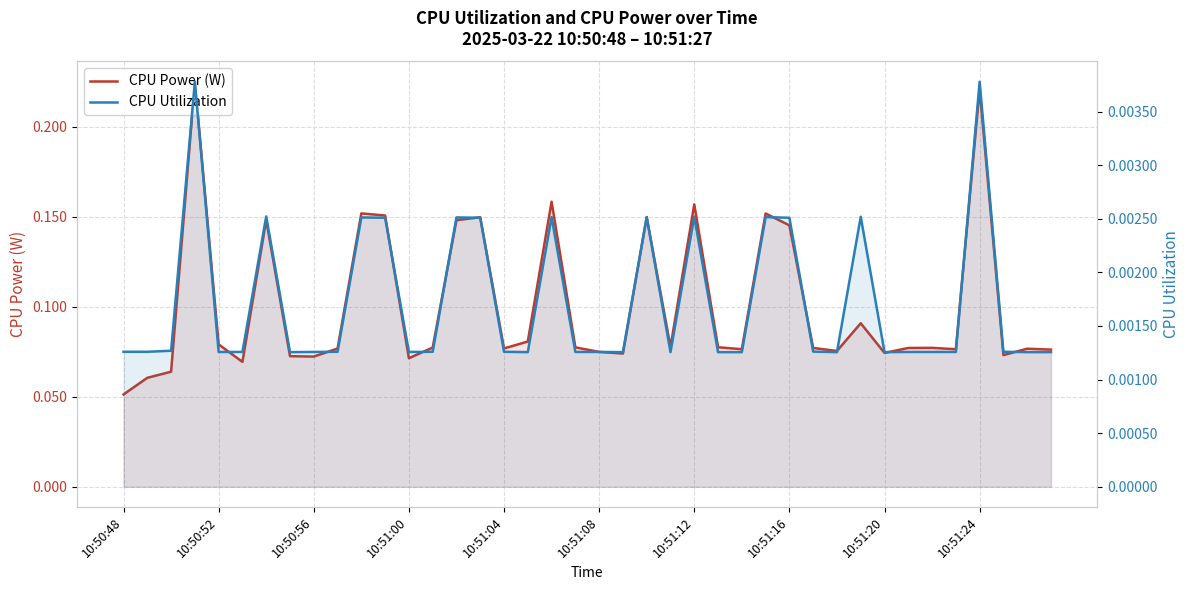

Rank the series by their maximum value, from highest to lowest.

CPU Power (W), CPU Utilization